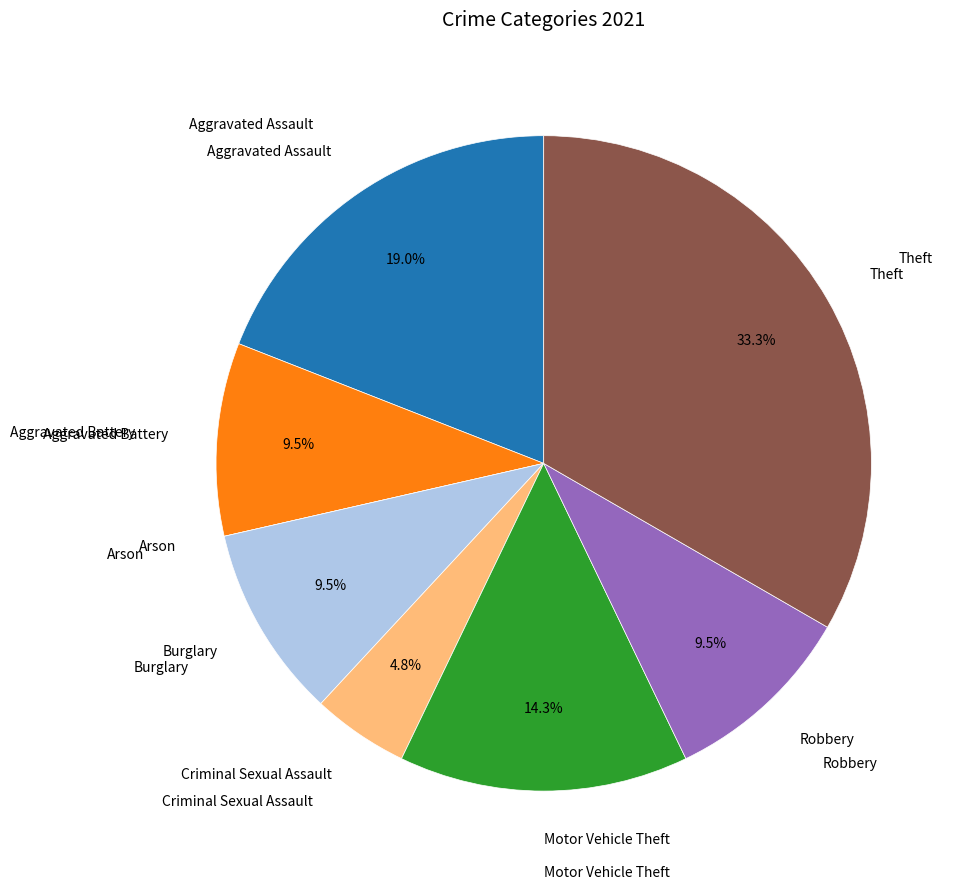

Is there any slice that represents more than half of the pie?

No